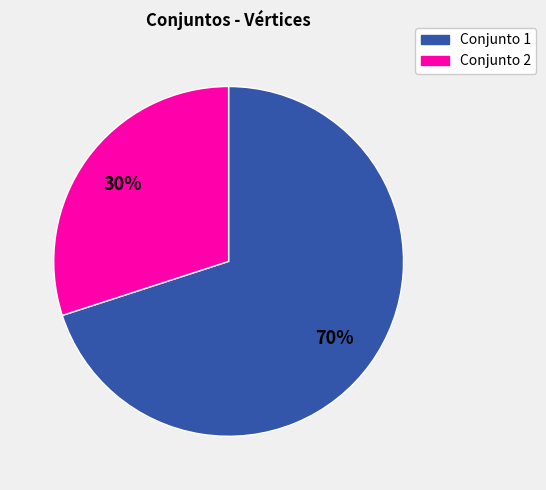

Is there a majority slice in this chart?

Yes